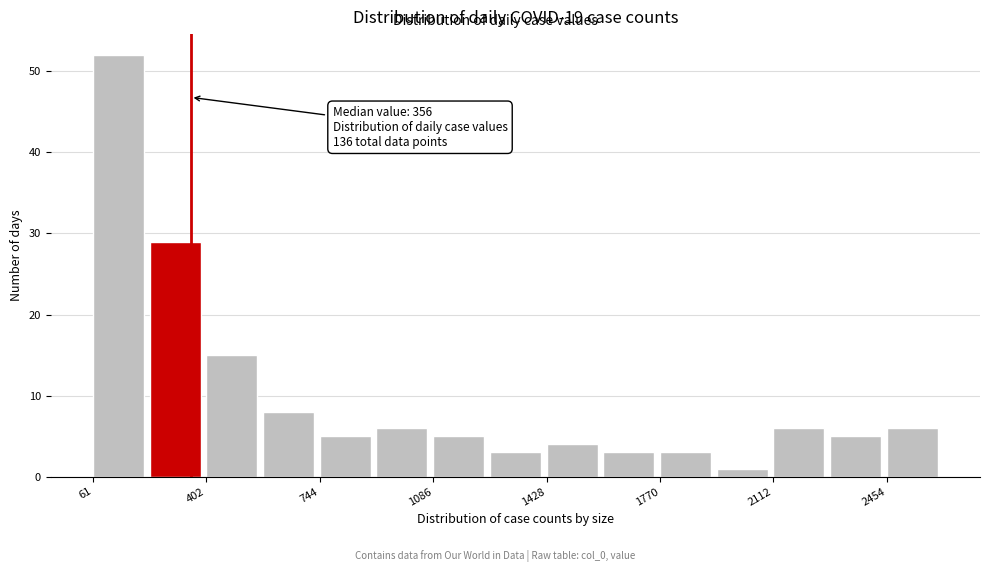

Read against the x-axis, roughly where is the centre of the tallest bar?

150